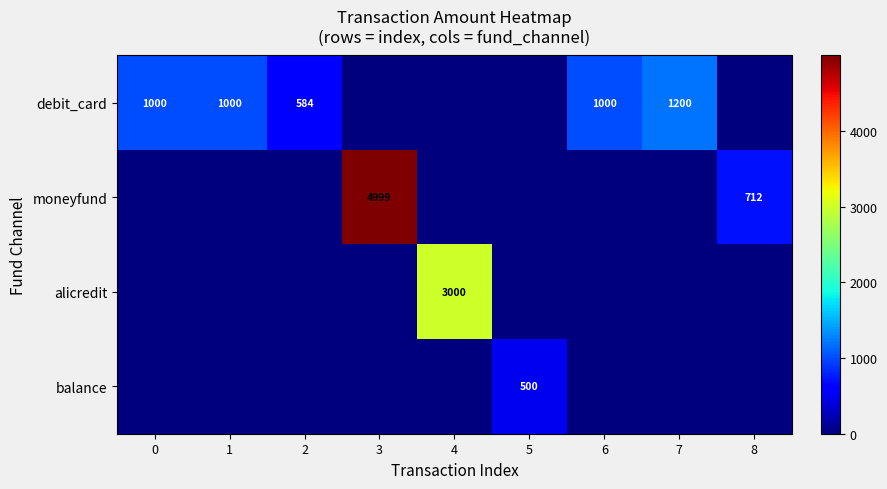

At which category does the chart reach its peak across all series?

3